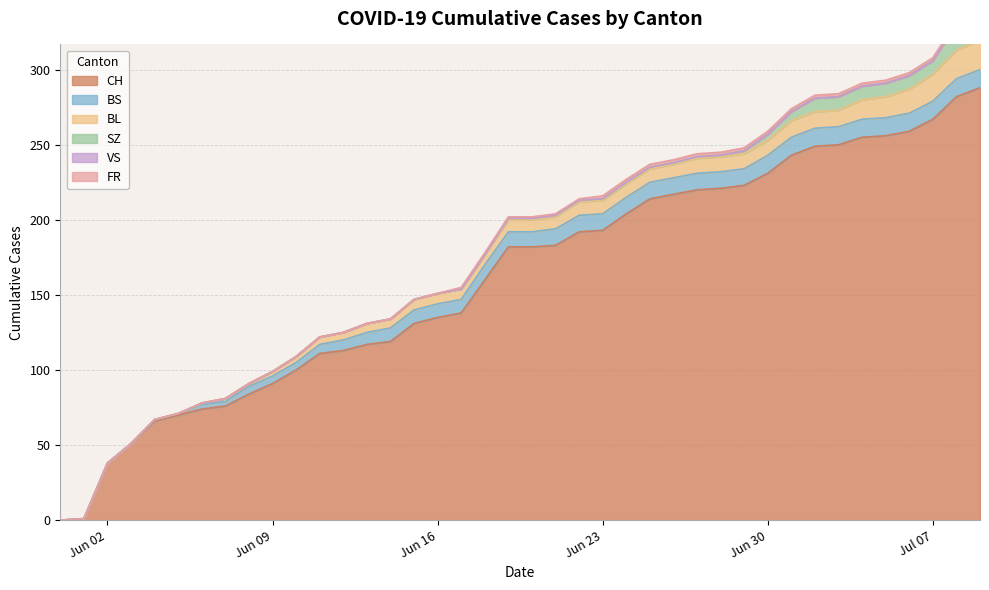

What position from the right is 2020-06-22?

18